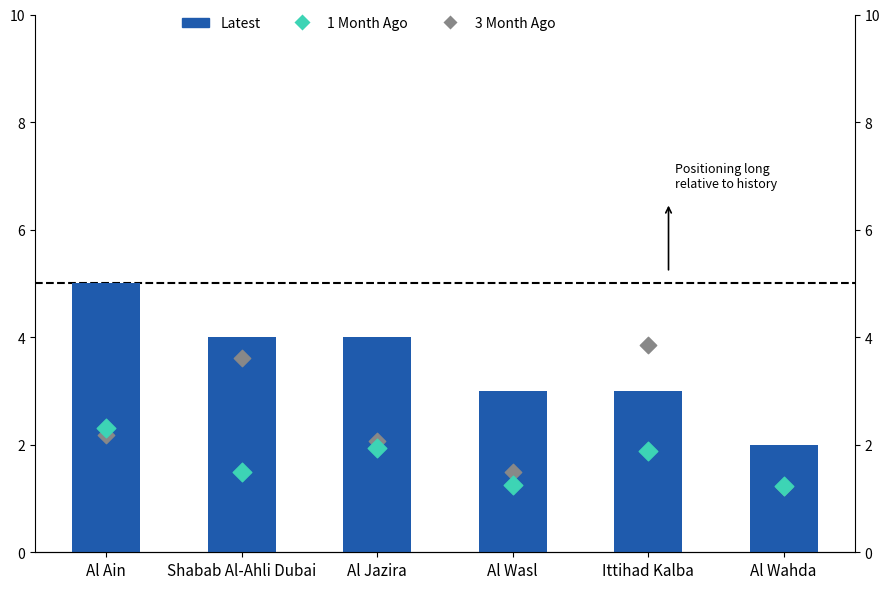

At how many categories does at least one series exceed 1?

6